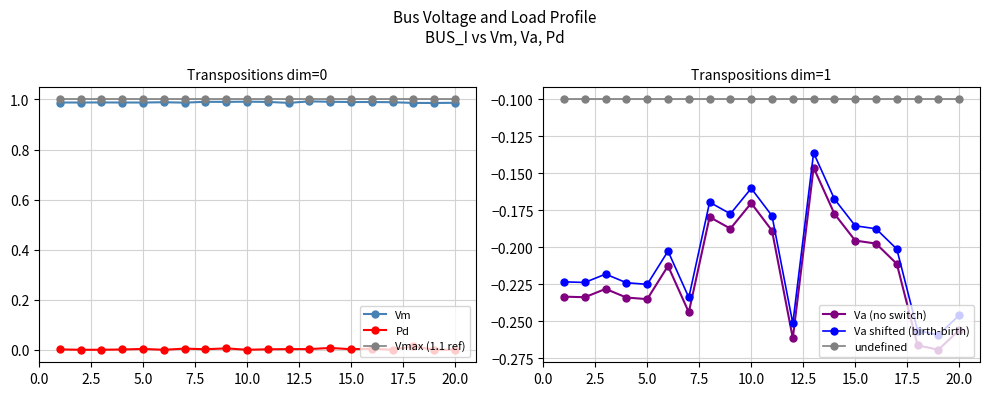

True or false: Pd and Vm intersect in this chart.

False